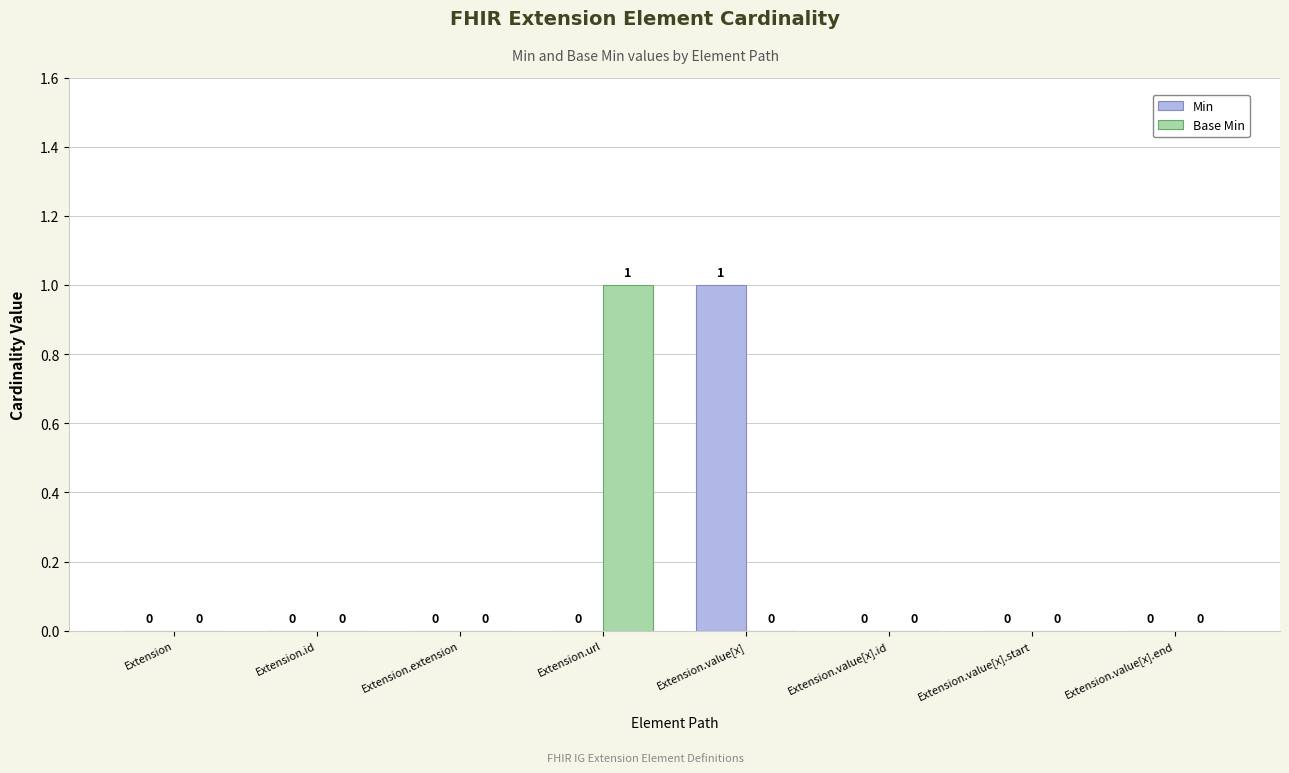

Is it true that Base Min equals -1 at Extension.extension?

False